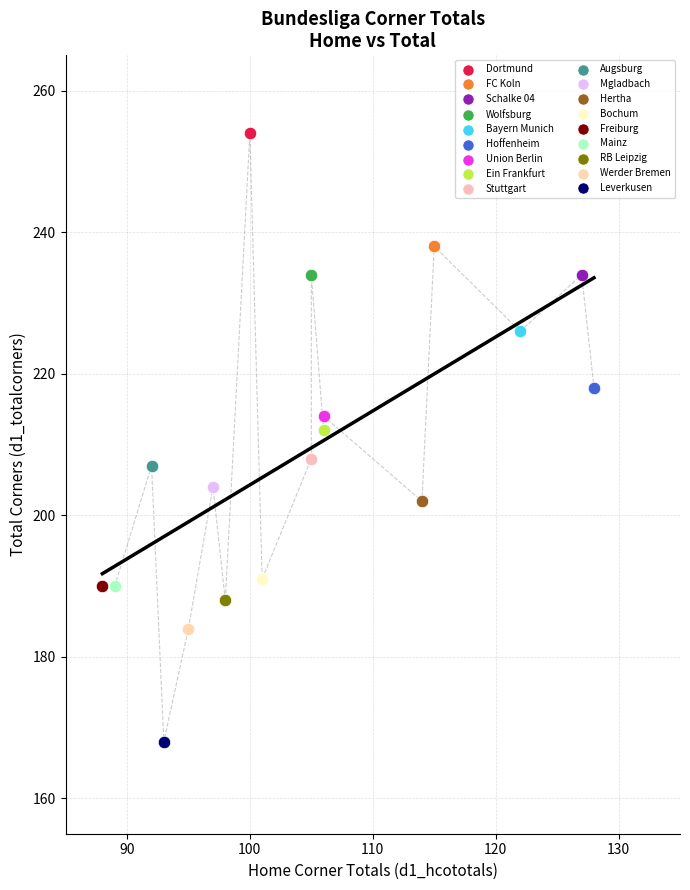

What are all the series names shown in the legend?

Dortmund, FC Koln, Schalke 04, Wolfsburg, Bayern Munich, Hoffenheim, Union Berlin, Ein Frankfurt, Stuttgart, Augsburg, Mgladbach, Hertha, Bochum, Freiburg, Mainz, RB Leipzig, Werder Bremen, Leverkusen